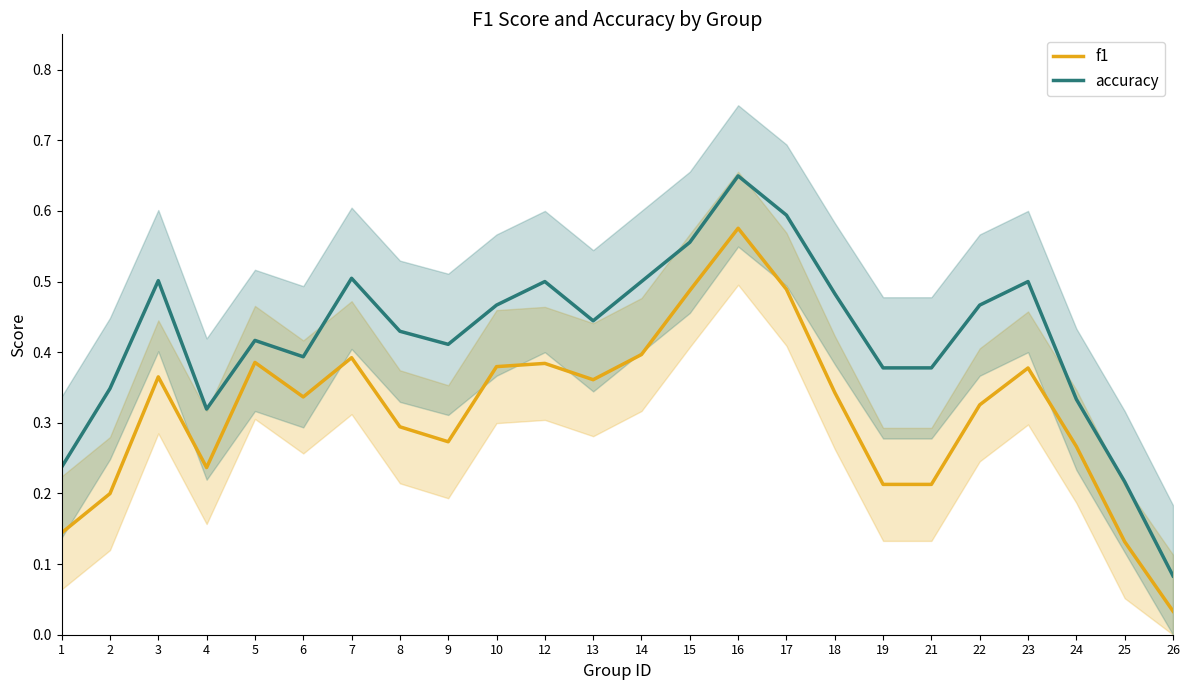

Reading left to right, what are all the values shown in this chart?

f1: 0.1	0.2	0.4	0.2	0.4	0.3	0.4	0.3	0.3	0.4	0.4	0.4	0.4	0.5	0.6	0.5	0.3	0.2	0.2	0.3	0.4	0.3	0.1	0.0
accuracy: 0.2	0.3	0.5	0.3	0.4	0.4	0.5	0.4	0.4	0.5	0.5	0.4	0.5	0.6	0.6	0.6	0.5	0.4	0.4	0.5	0.5	0.3	0.2	0.1